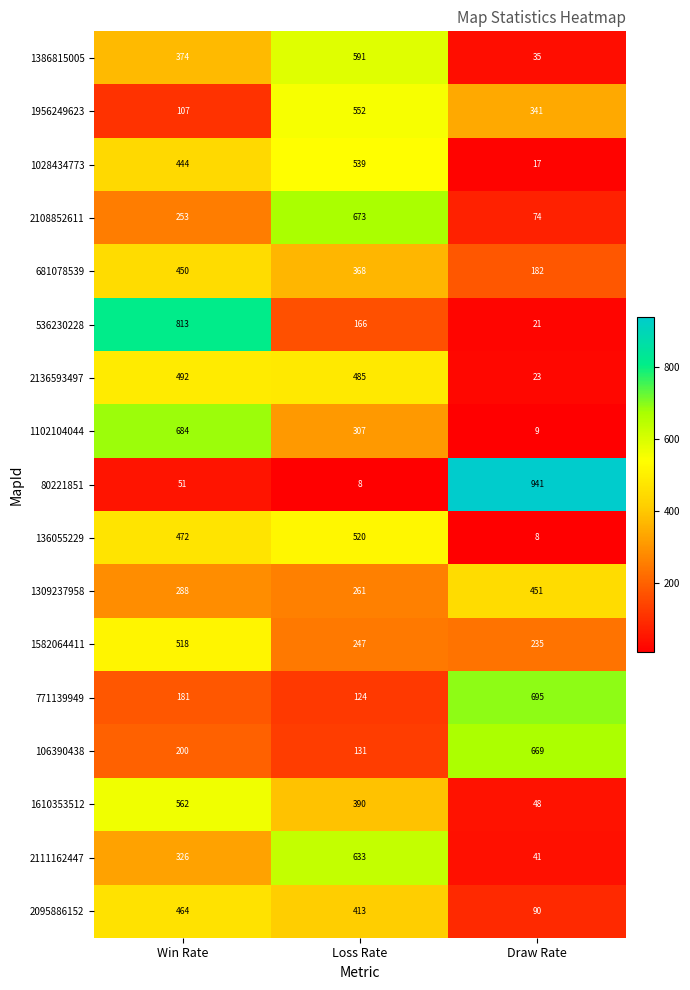

What is the approximate value of 681078539 at Win Rate, to the nearest 5?

450